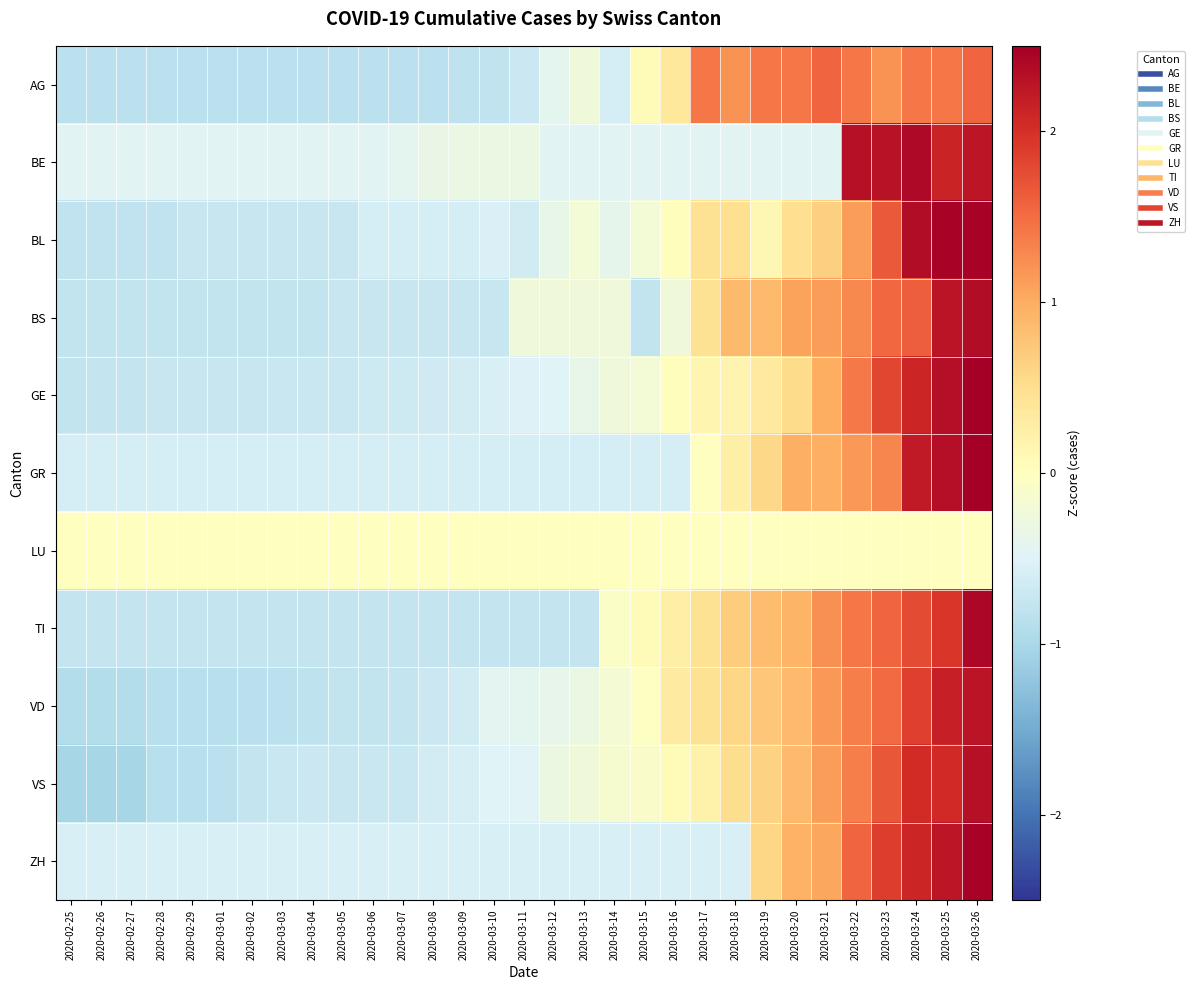

What is the spread (max minus min) of values at 2020-03-23?

2.3